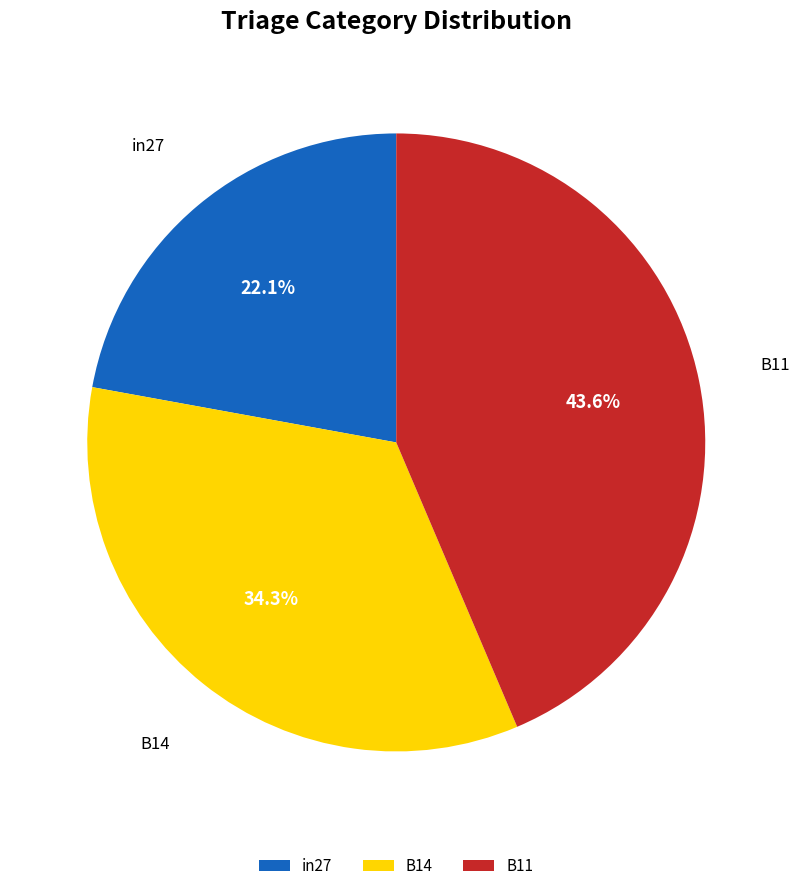

What percentage is the B11 slice, to the nearest percent?

44%